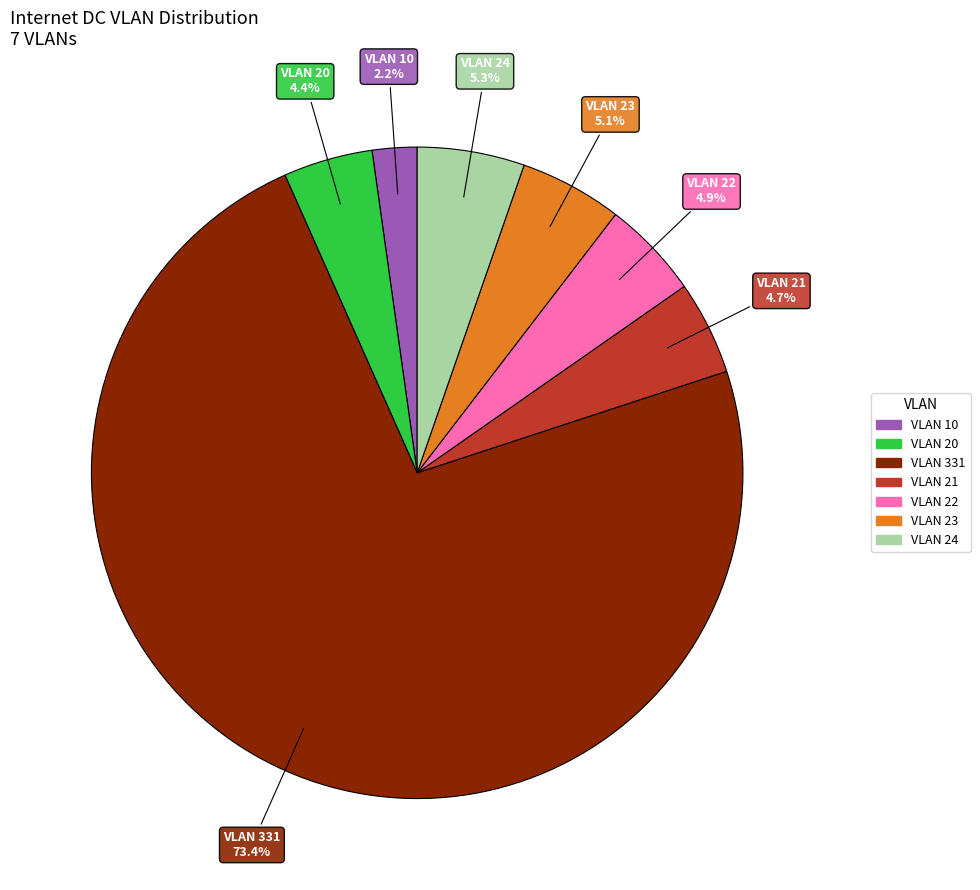

The VLAN 24 slice represents 5% of the pie. True or false?

True